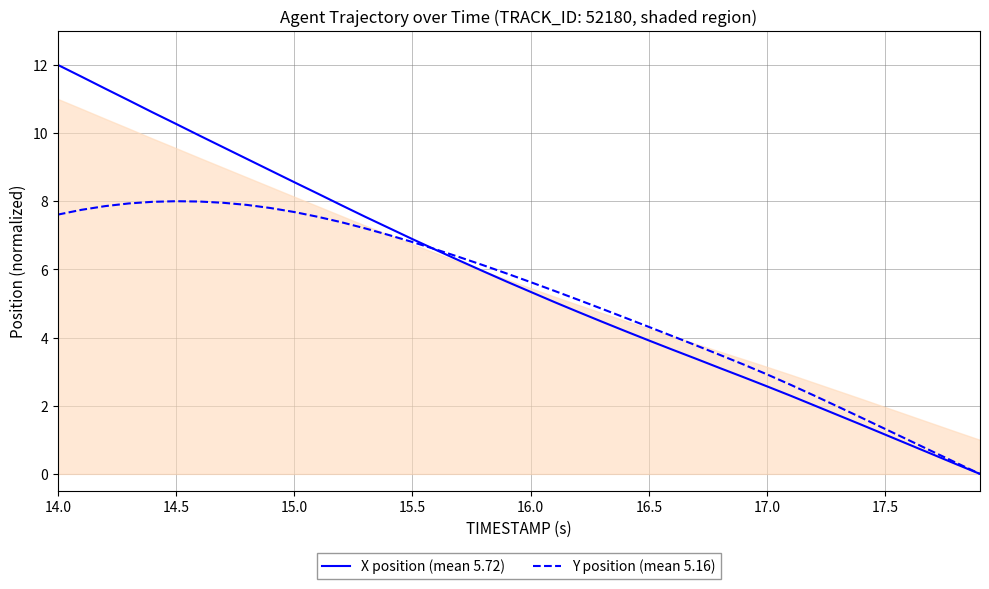

What is the highest value of the Y position (mean 5.16) series?

8.0